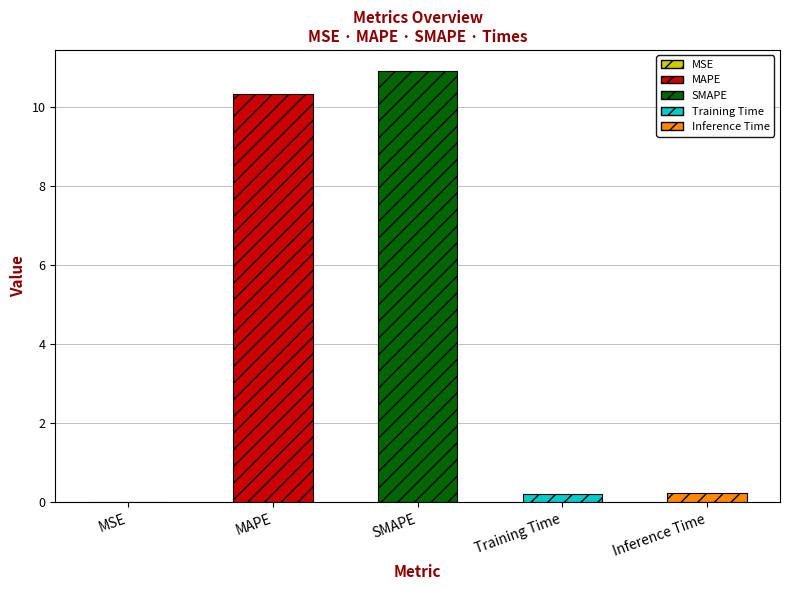

What is the greatest value displayed?

10.9